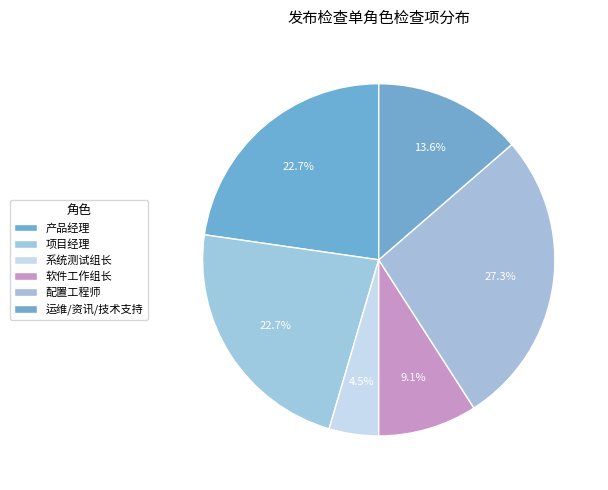

Count the number of slices in the pie.

6